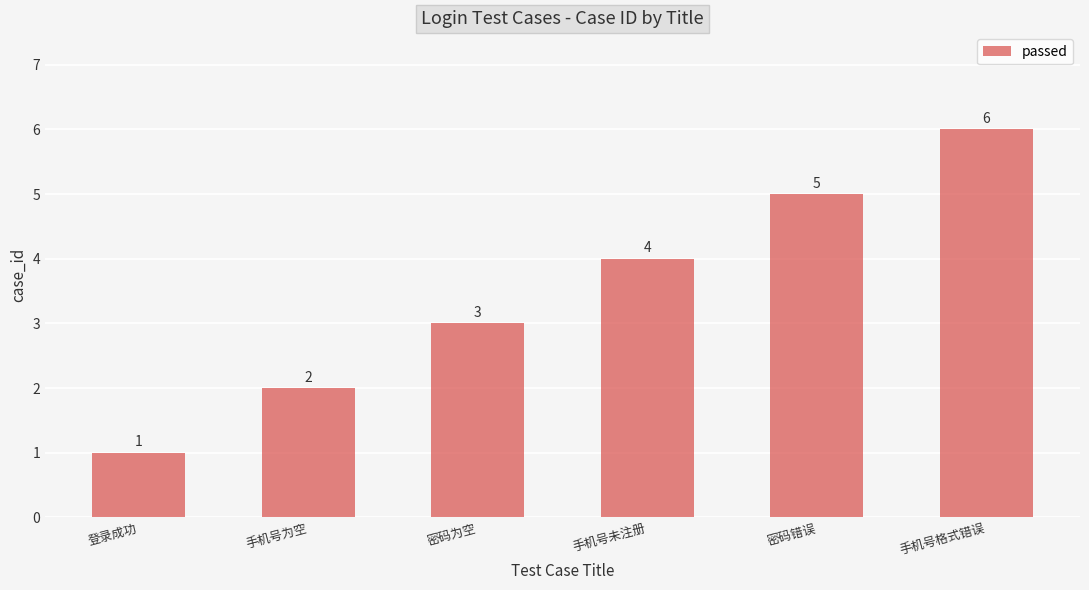

Reading left to right, what are all the values shown in this chart?

1	2	3	4	5	6